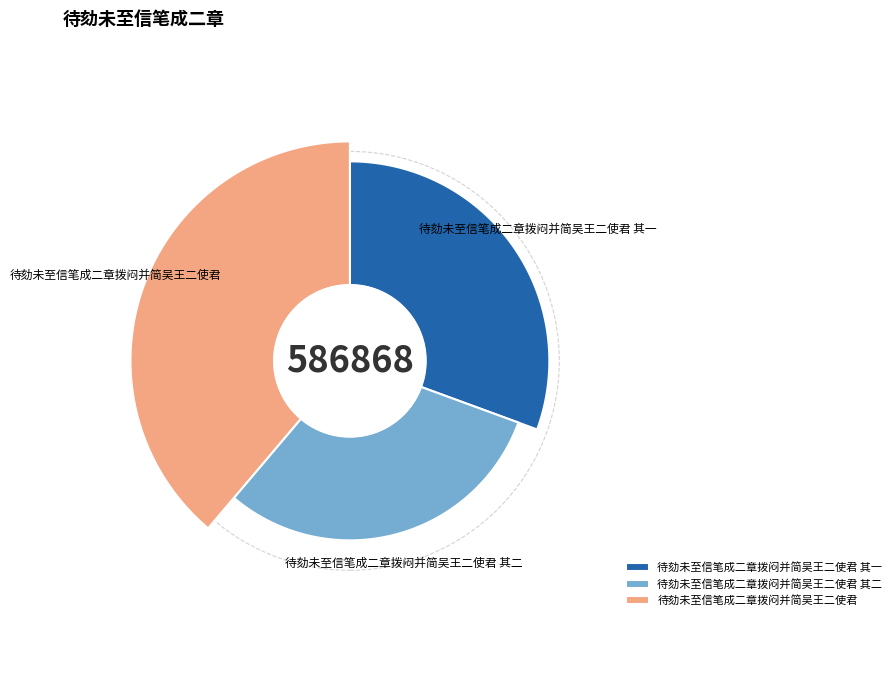

To the nearest percent, what percentage of the pie is 待劾未至信笔成二章拨闷并简吴王二使君 其一?

31%